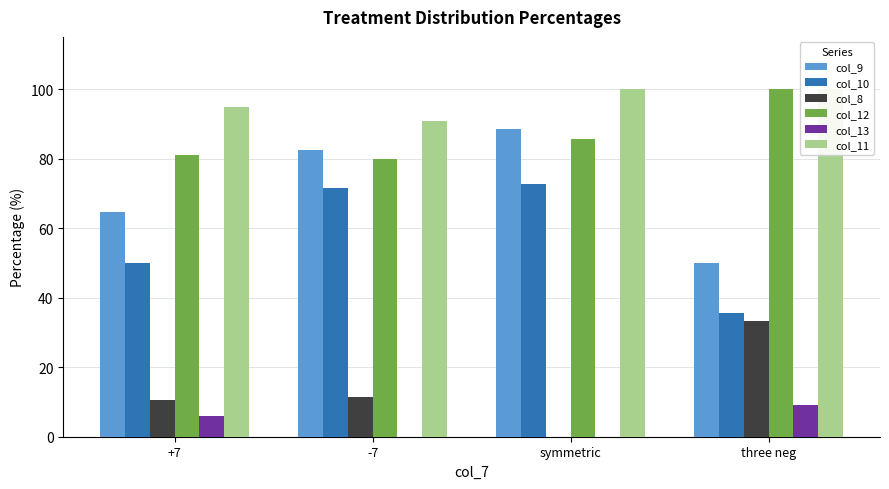

Reading left to right, list all the values displayed in this chart.

col_9: +7=64.7	-7=82.6	symmetric=88.5	three neg=50.0
col_10: +7=50.0	-7=71.4	symmetric=72.7	three neg=35.7
col_8: +7=10.5	-7=11.5	symmetric=0.0	three neg=33.3
col_12: +7=81.0	-7=80.0	symmetric=85.7	three neg=100.0
col_13: +7=5.9	-7=0.0	symmetric=0.0	three neg=9.1
col_11: +7=94.7	-7=90.9	symmetric=100.0	three neg=100.0